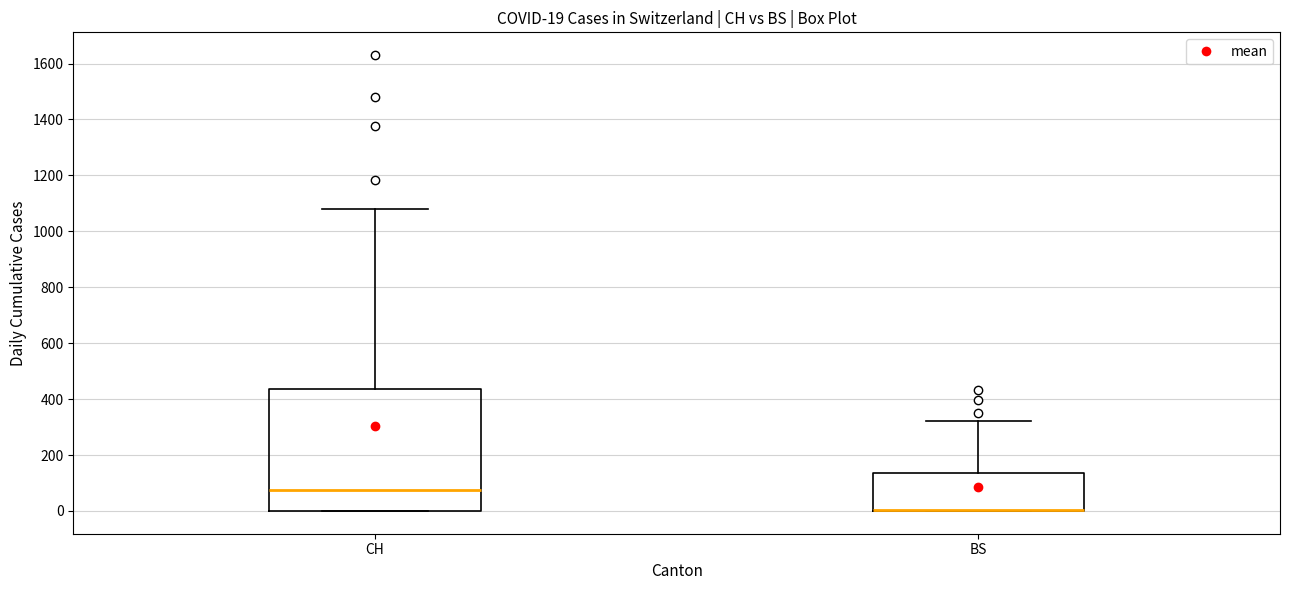

Comparing the boxes themselves (not the whiskers), which one is the tallest?

CH